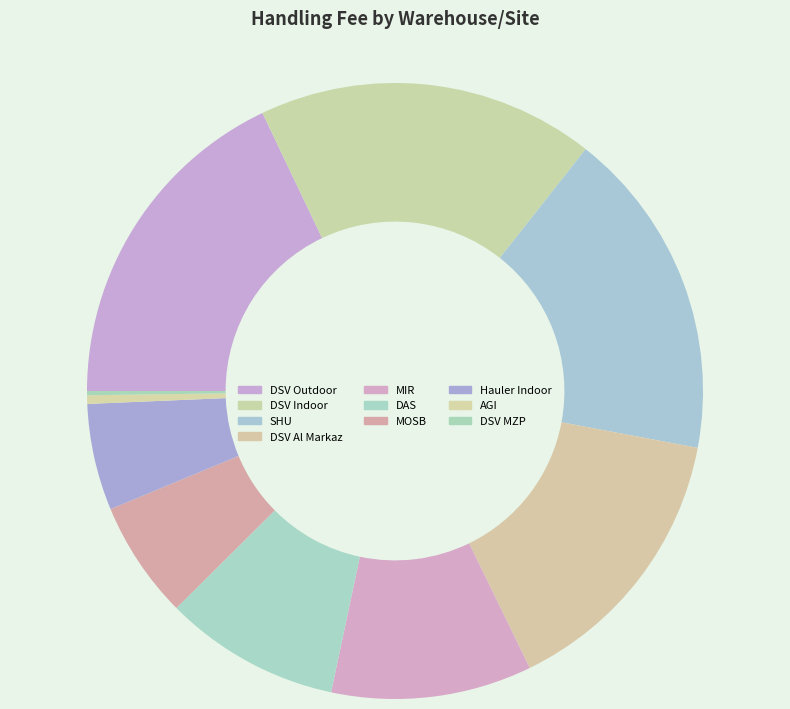

The Hauler Indoor slice represents 18% of the pie. True or false?

False